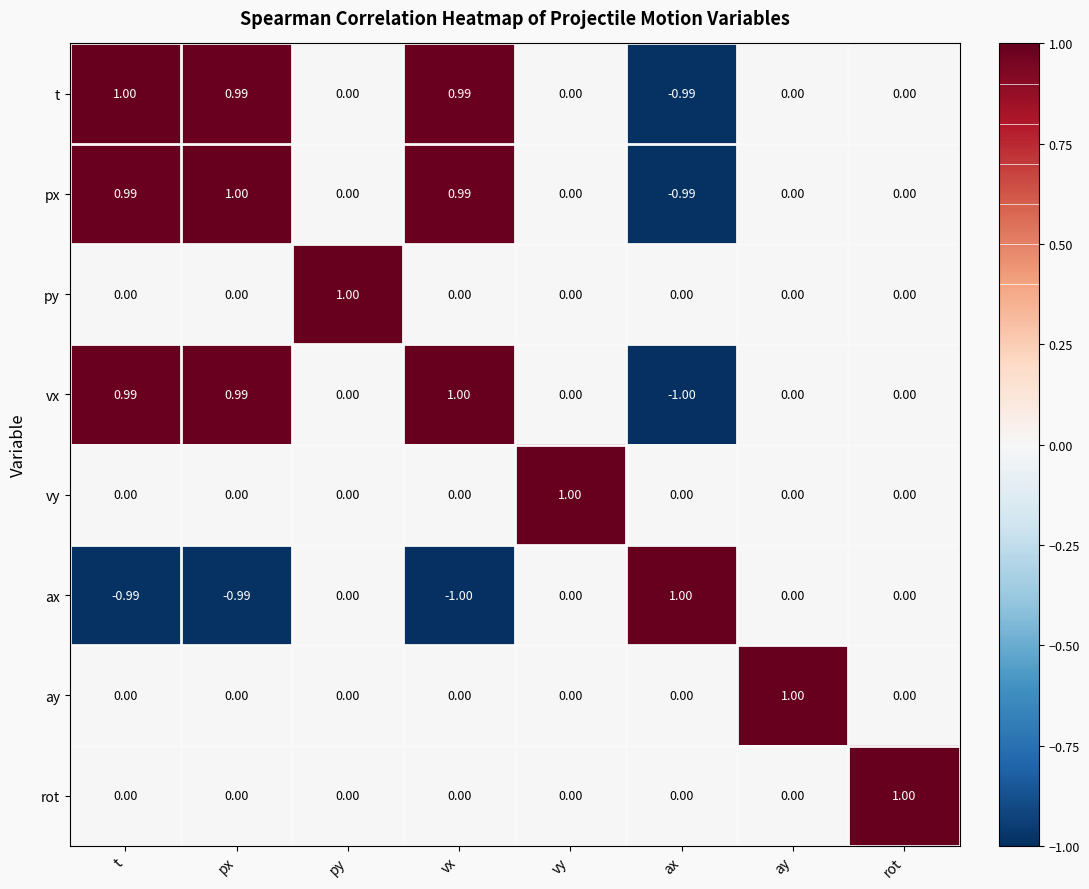

What is the total value across all series at ax?

-2.0